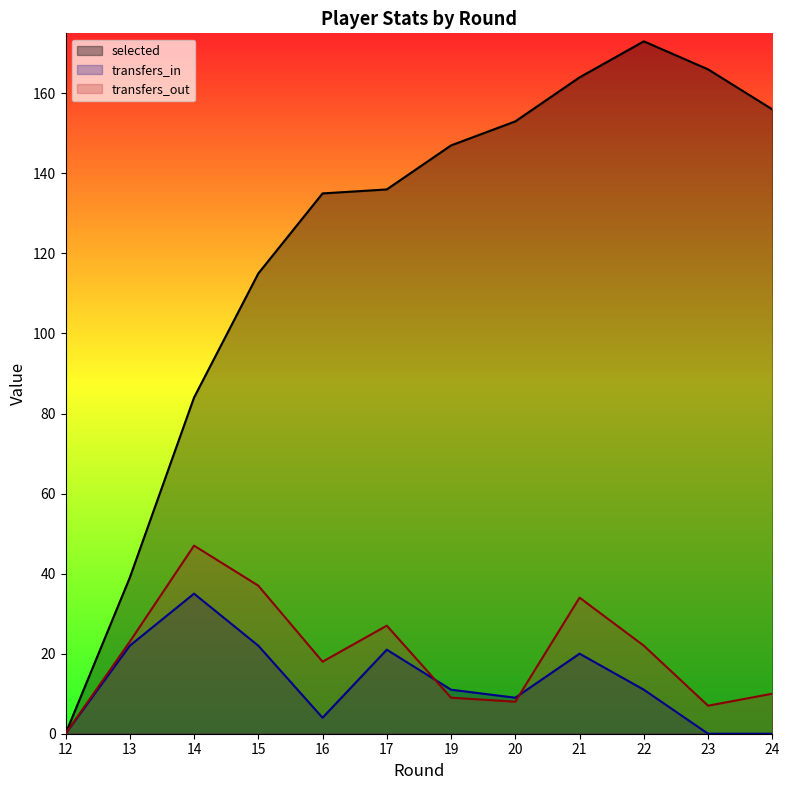

What are all the series names shown in the legend?

selected, transfers_in, transfers_out